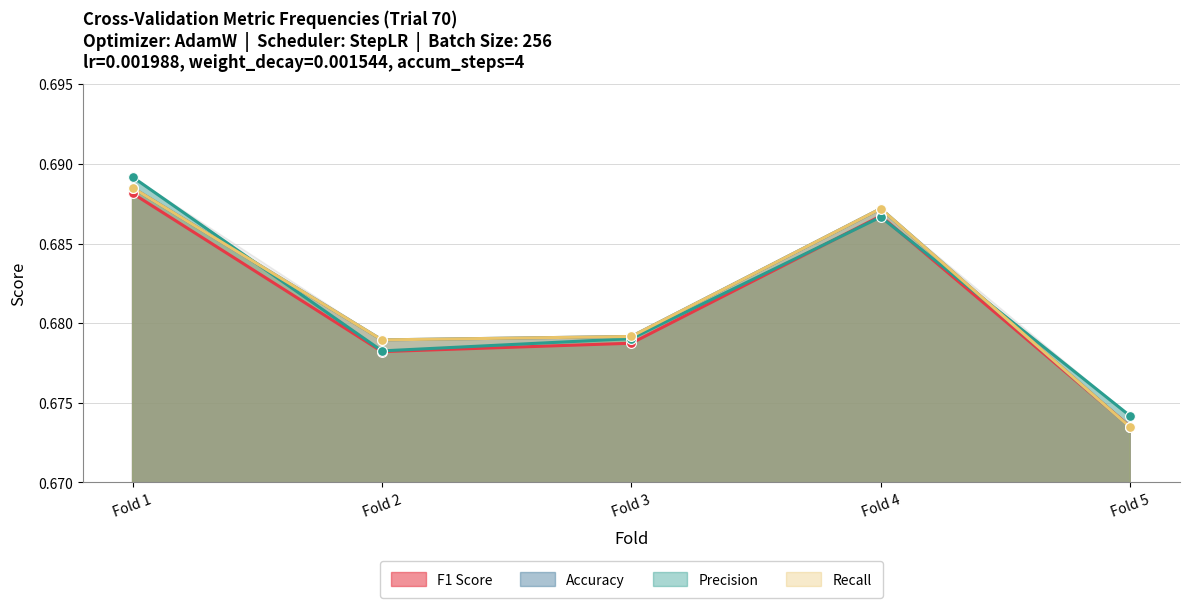

At how many categories does at least one series exceed 0?

5